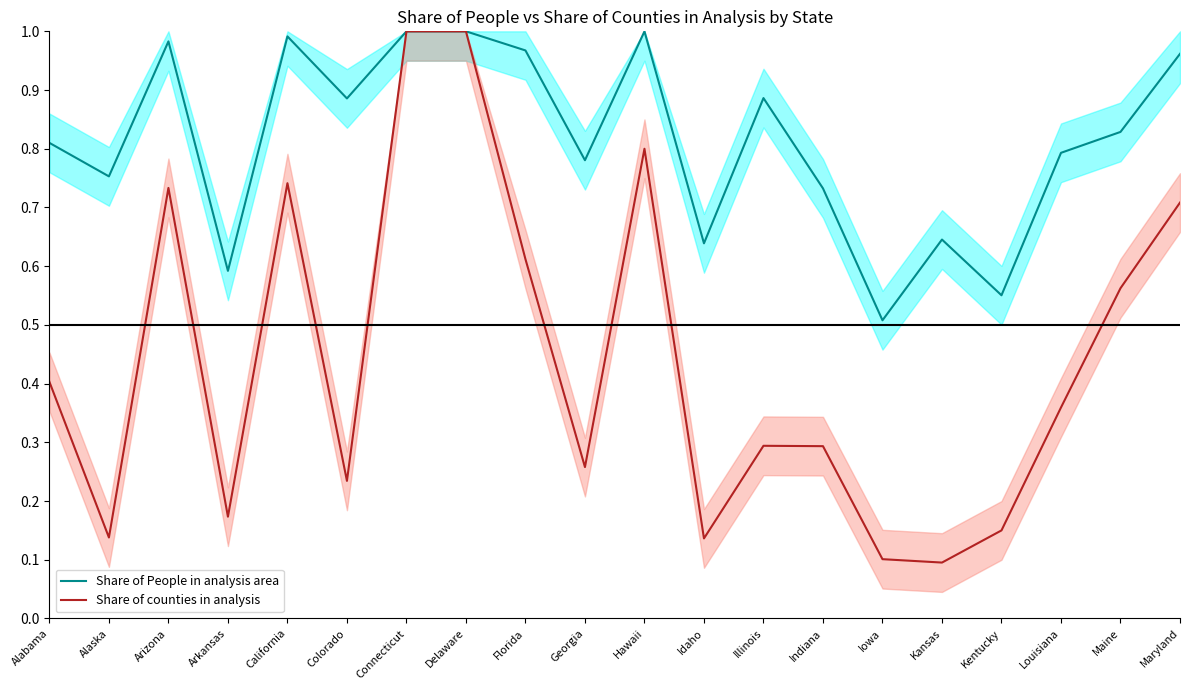

What is the label of the 9th point from the right?

Idaho